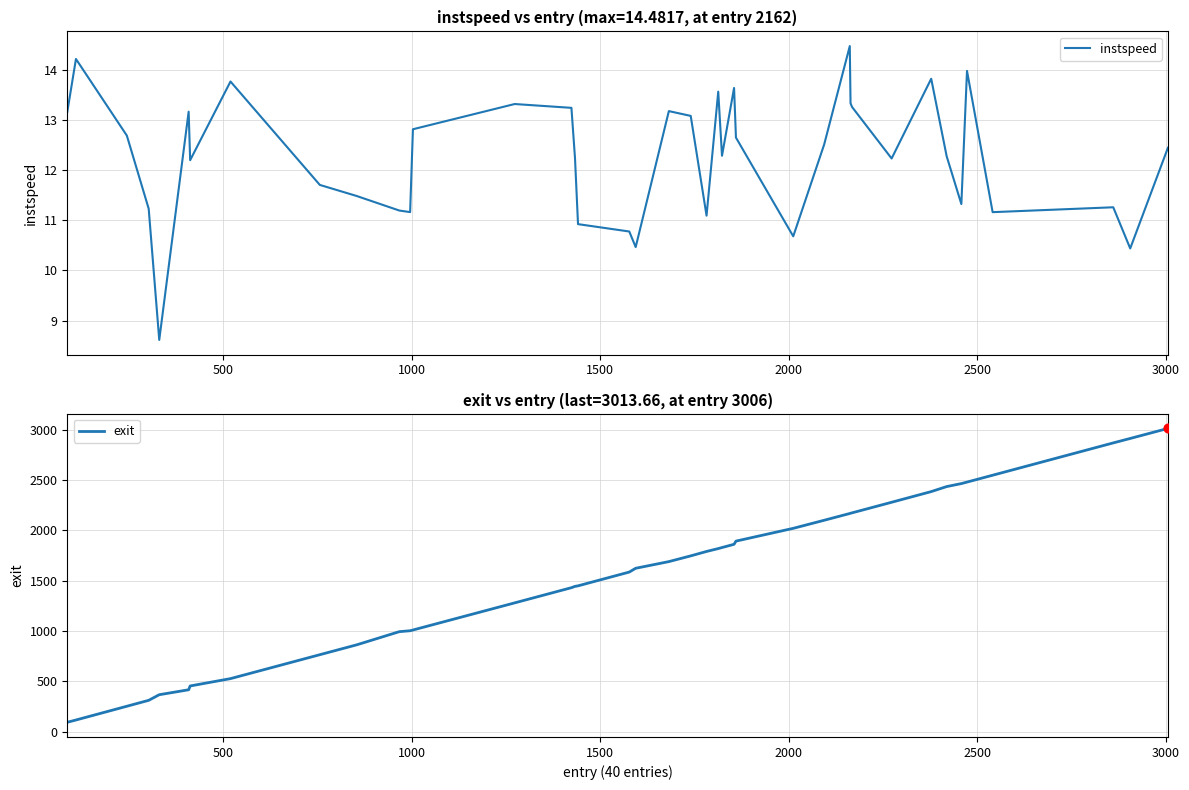

Which series has the largest total across all categories?

exit